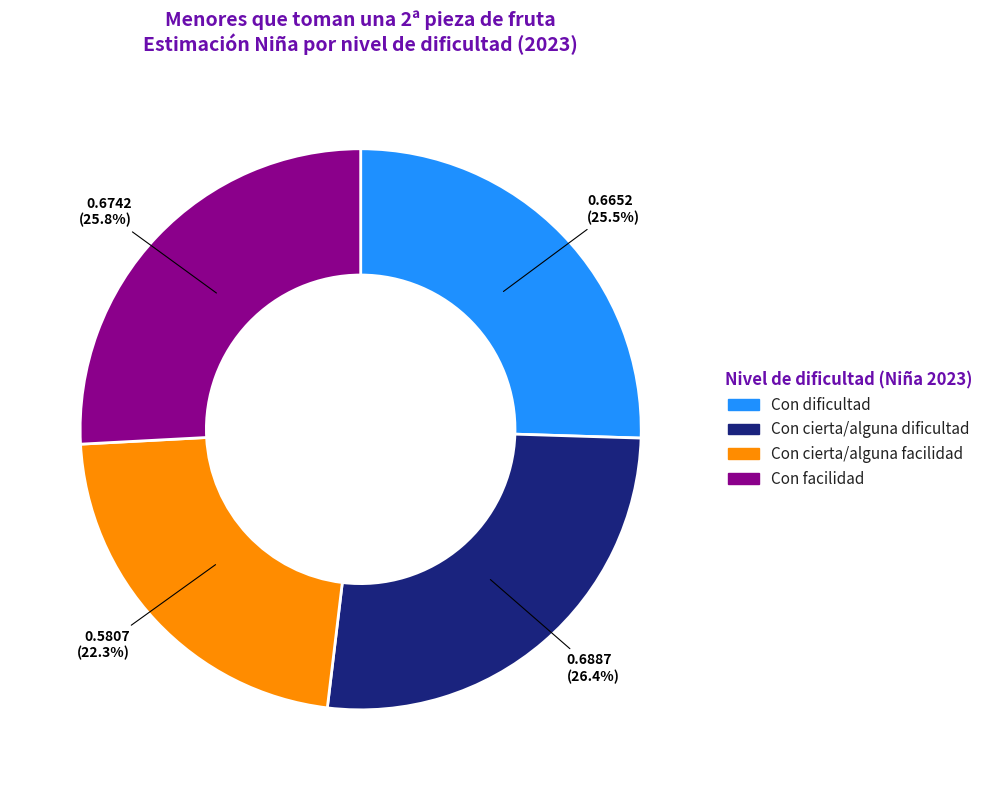

To the nearest percent, what is the difference between the largest and smallest slice percentages?

4%